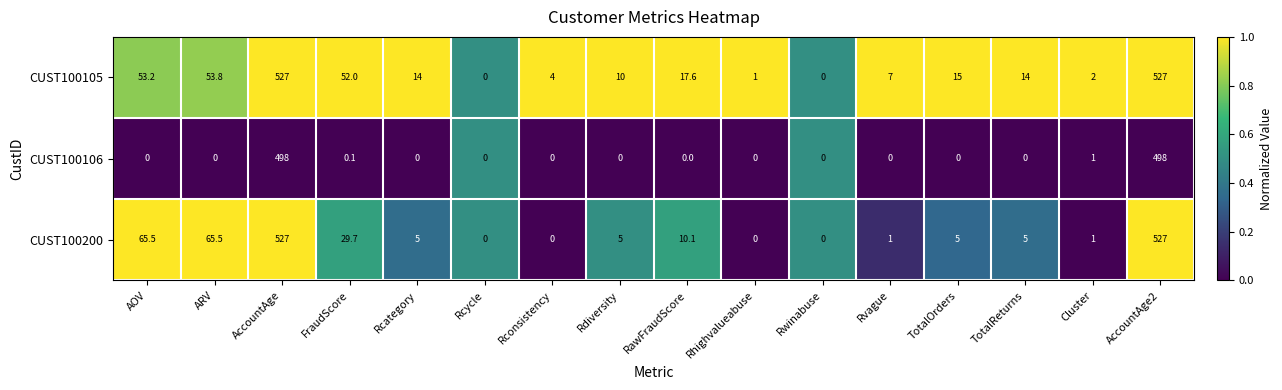

The CUST100200 series shows 5.8 at RawFraudScore. True or false?

False